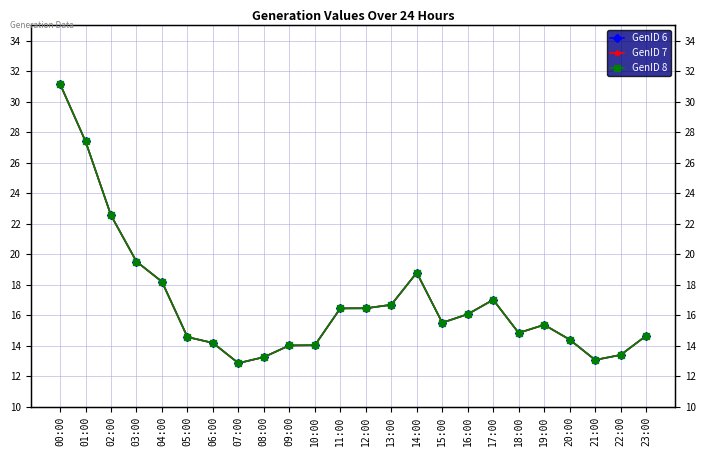

At which label does GenID 8 reach its peak?

00:00